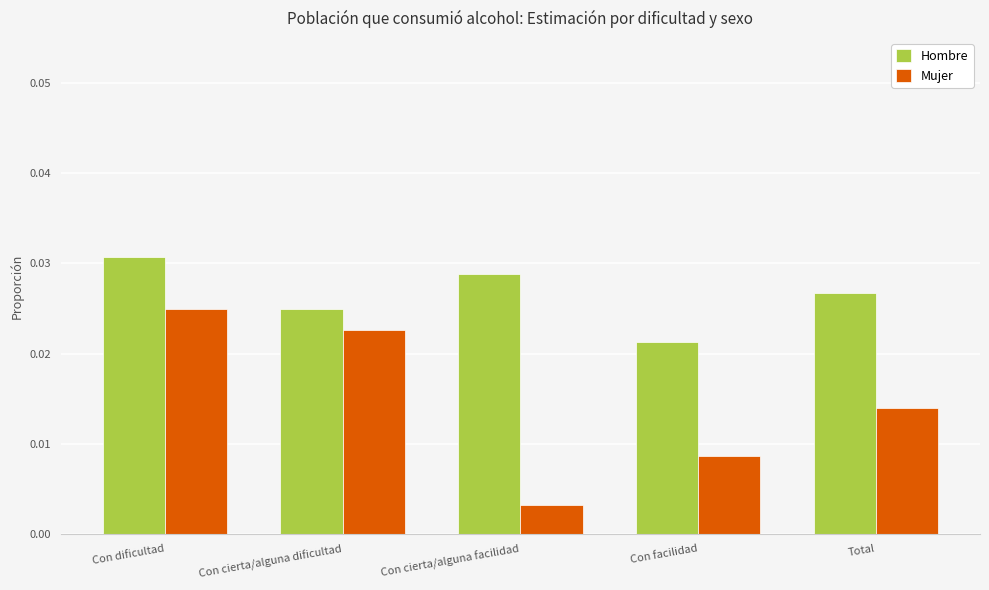

Rank the series at Total from lowest to highest value.

Mujer, Hombre